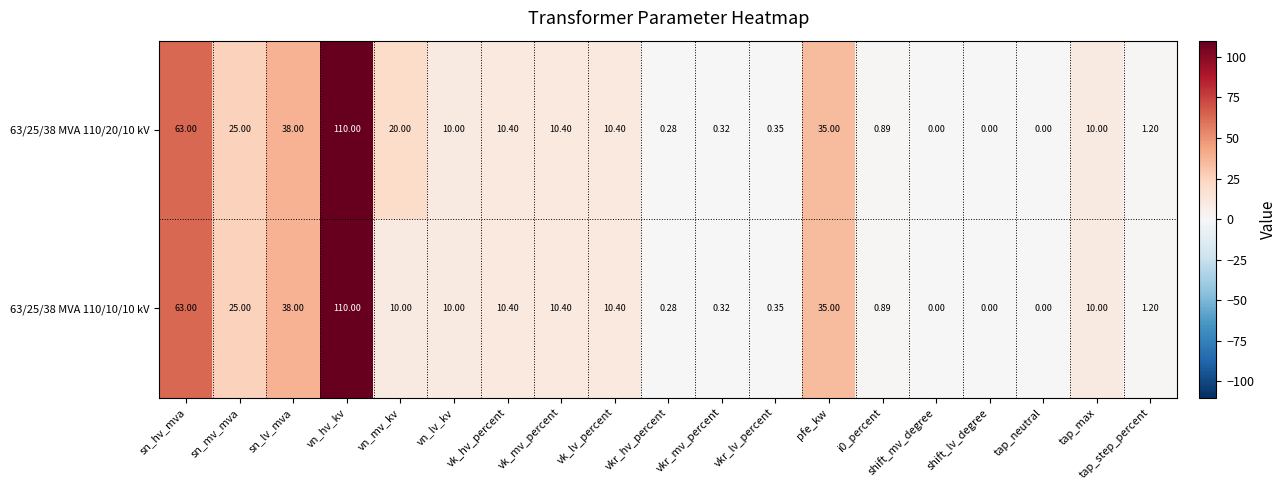

At which category is the sum across all series the highest?

vn_hv_kv